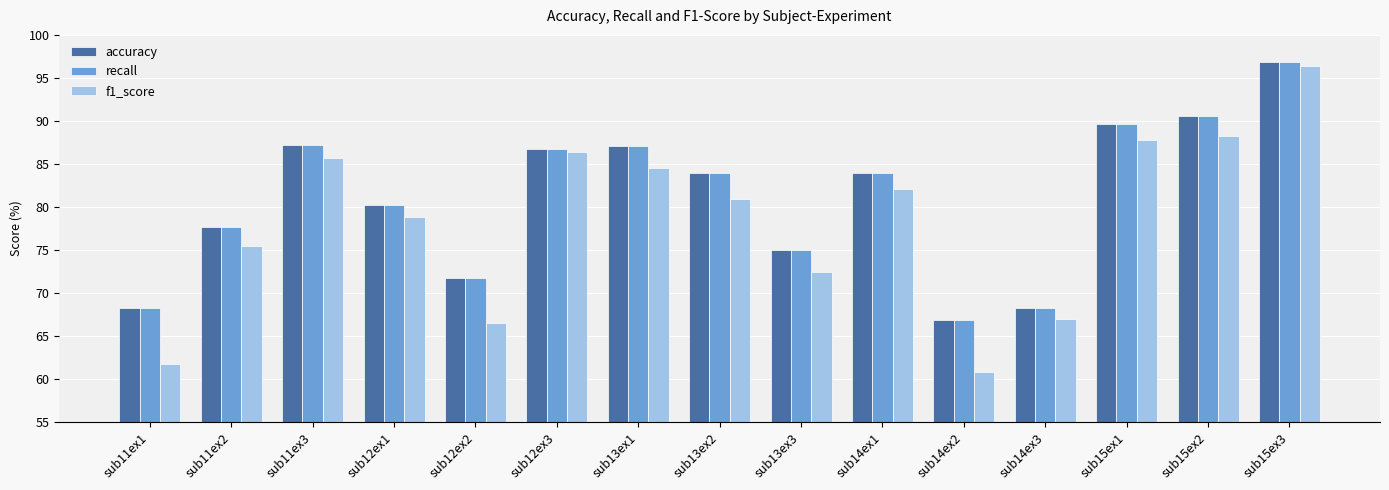

How many bars are there in total?

45